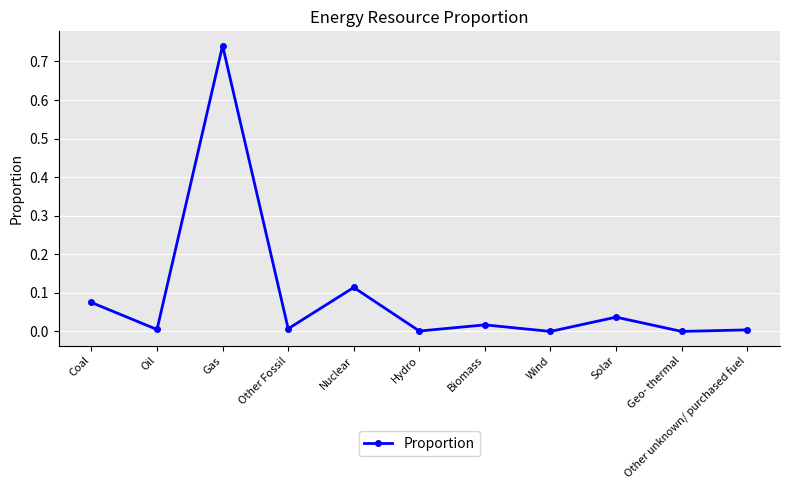

What is the label of the 1st point from the left?

Coal